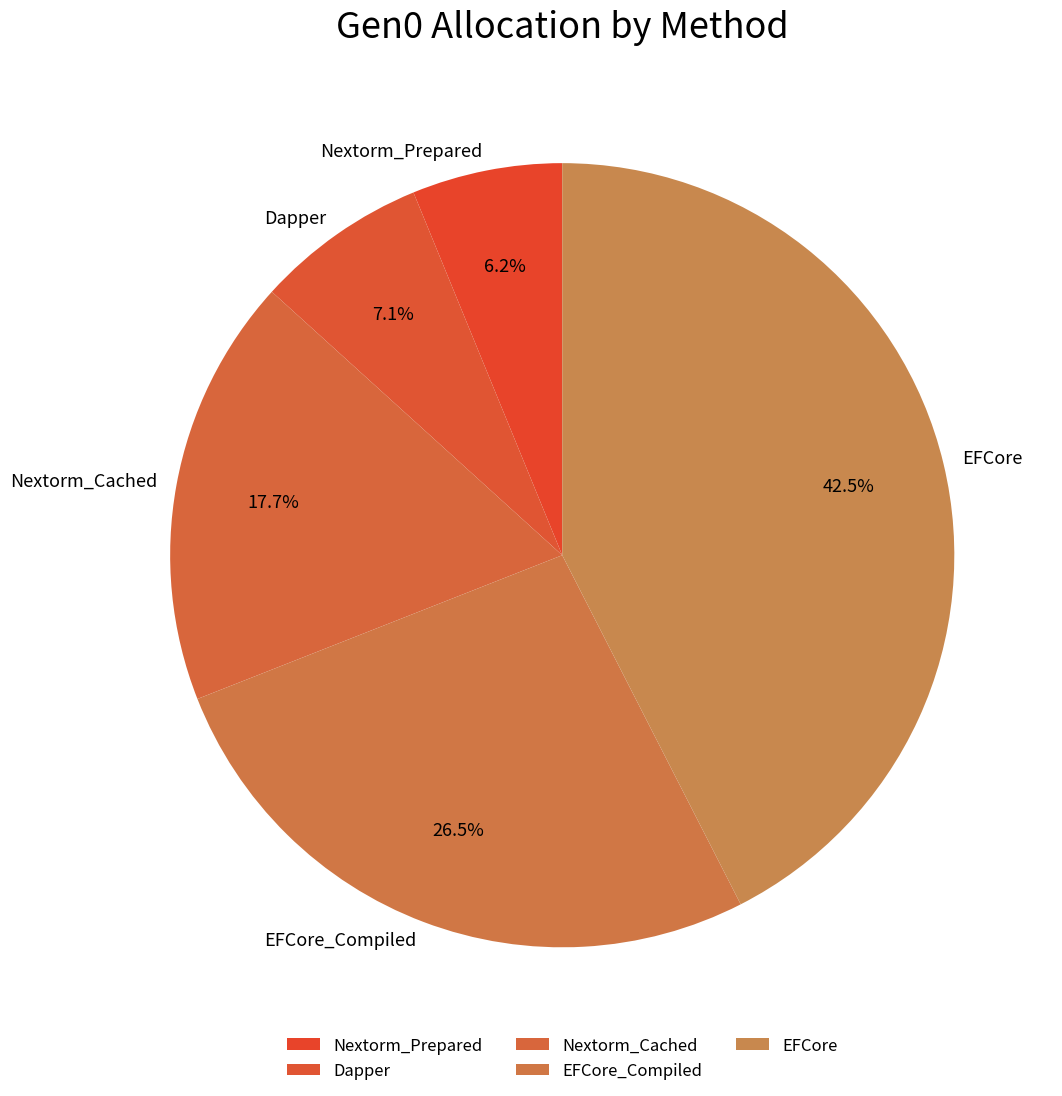

To the nearest percent, what portion does Nextorm_Prepared represent?

6%